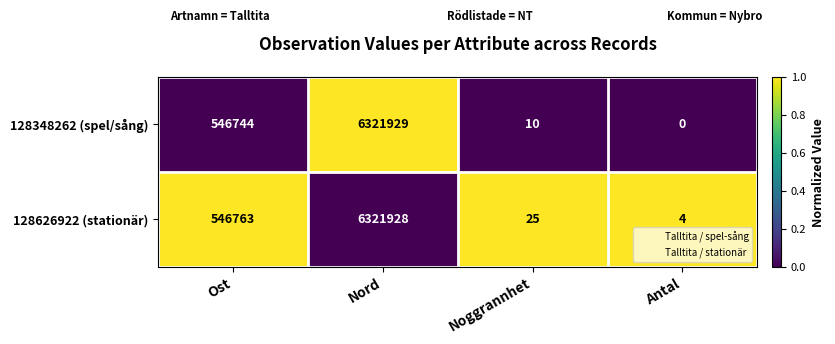

Which series has the largest total across all categories?

128626922 (stationär)